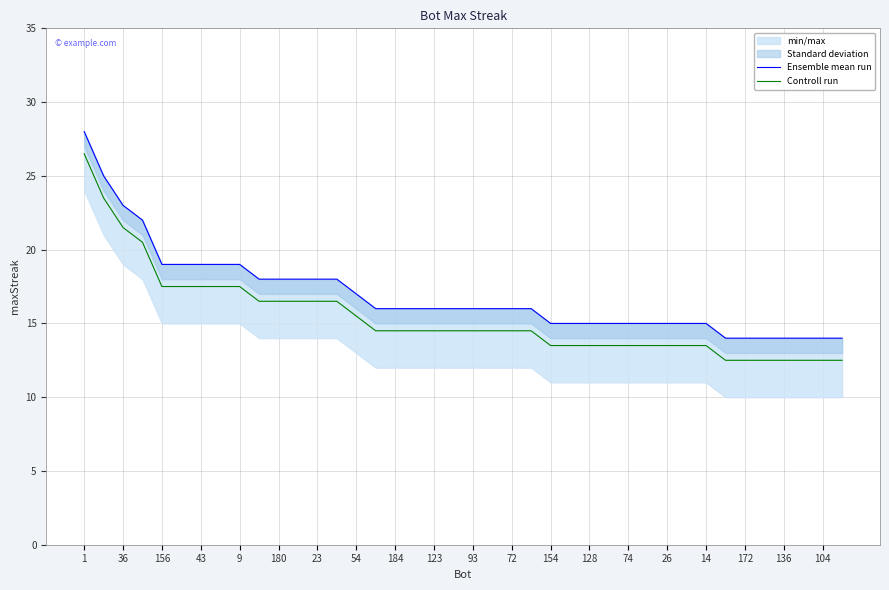

The Controll run series shows 25.6 at 14. True or false?

False